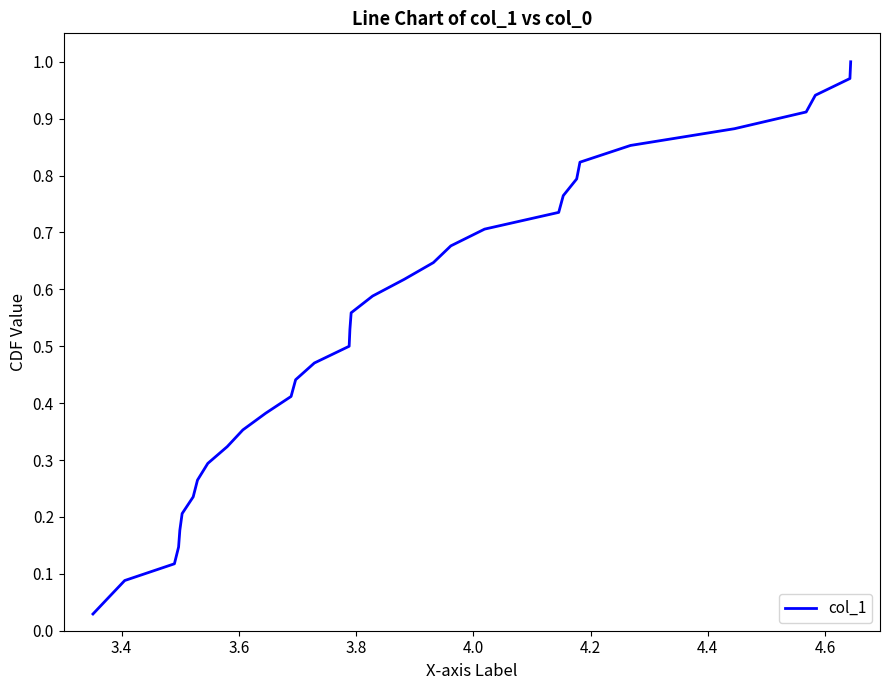

Reading left to right, transcribe all the data shown in this chart.

0.0	0.1	0.1	0.1	0.1	0.2	0.2	0.2	0.3	0.3	0.3	0.4	0.4	0.4	0.4	0.5	0.5	0.5	0.6	0.6	0.6	0.6	0.7	0.7	0.7	0.8	0.8	0.8	0.9	0.9	0.9	0.9	1.0	1.0